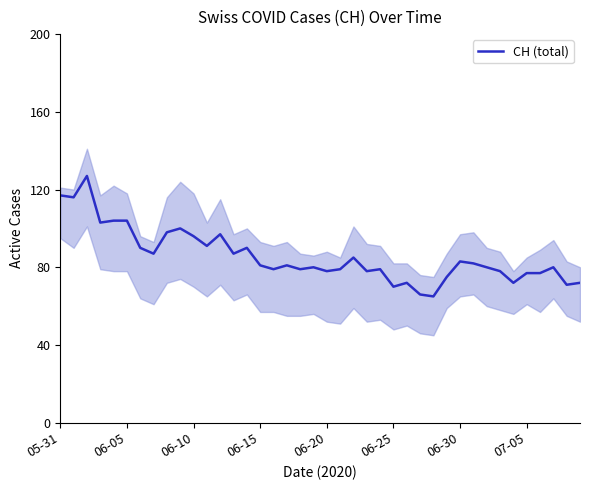

What is the highest value of the CH (total) series?

127